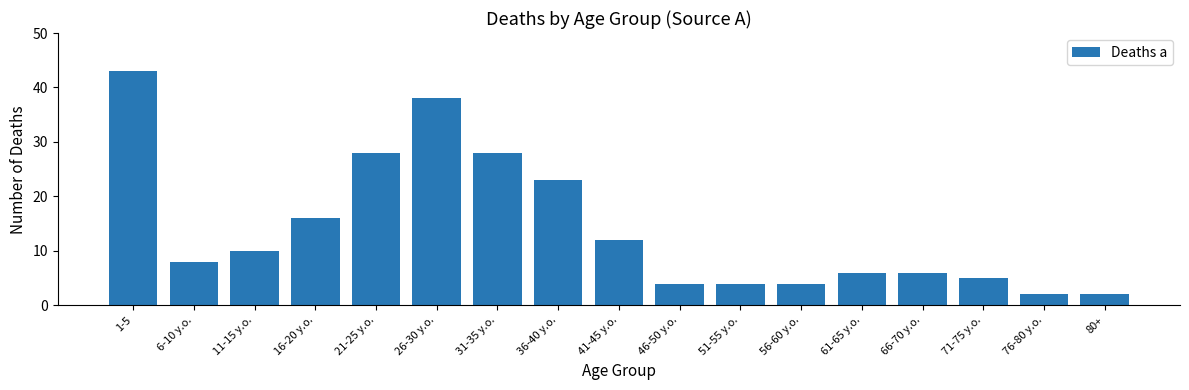

How many data points does each series have?

17